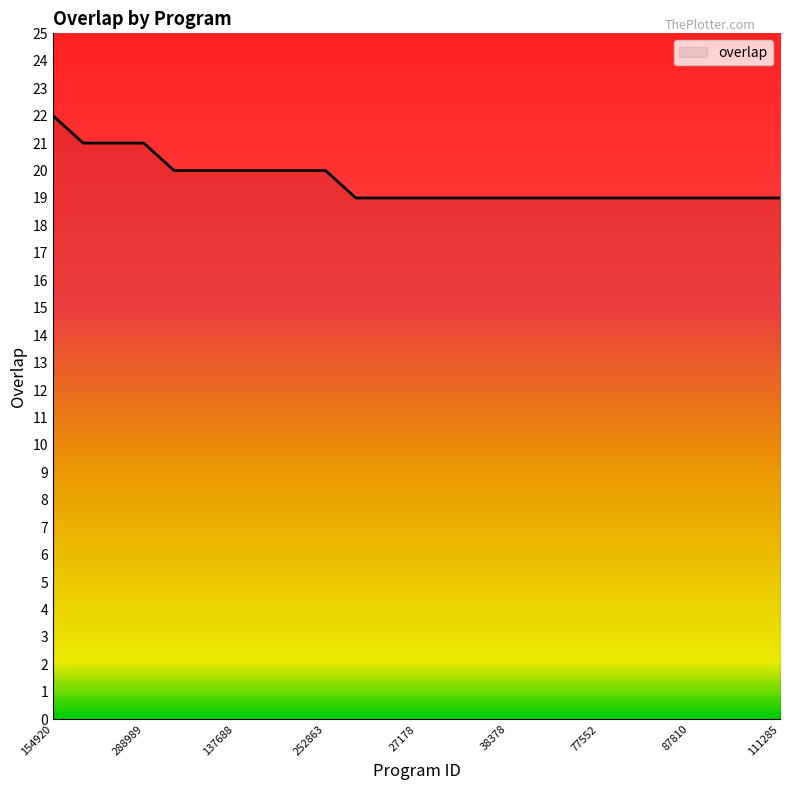

What is the average value?

20